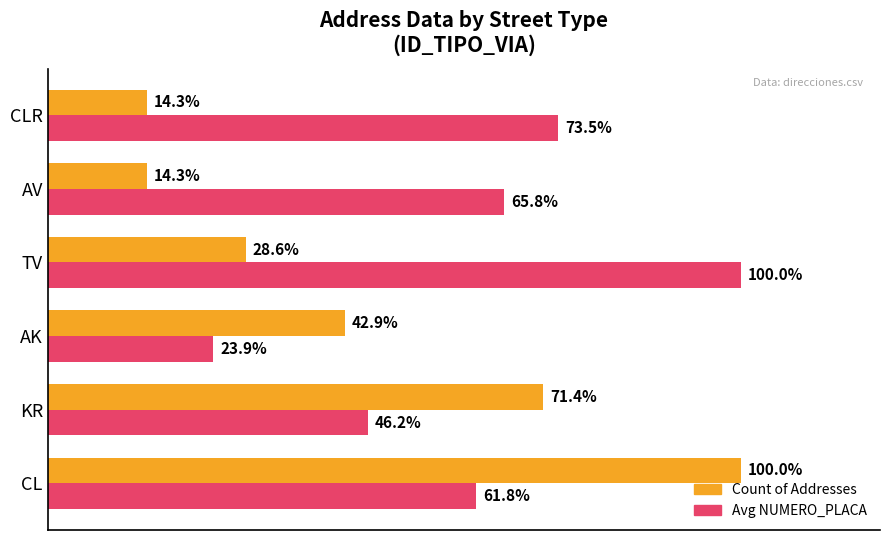

Where is Count of Addresses nearest to the value 57?

AK